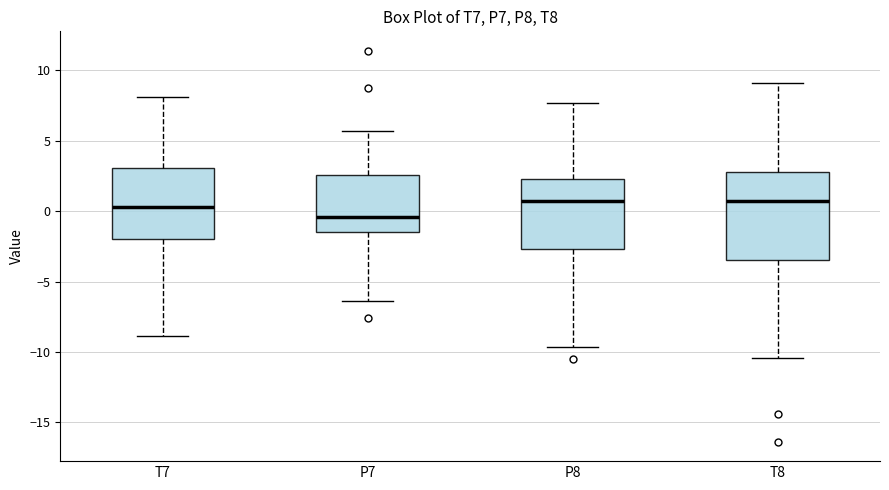

Where does the median line of the box for T7 sit on the y-axis? The values are not printed on the chart, so give them approximately, as read against the axis.

0.5